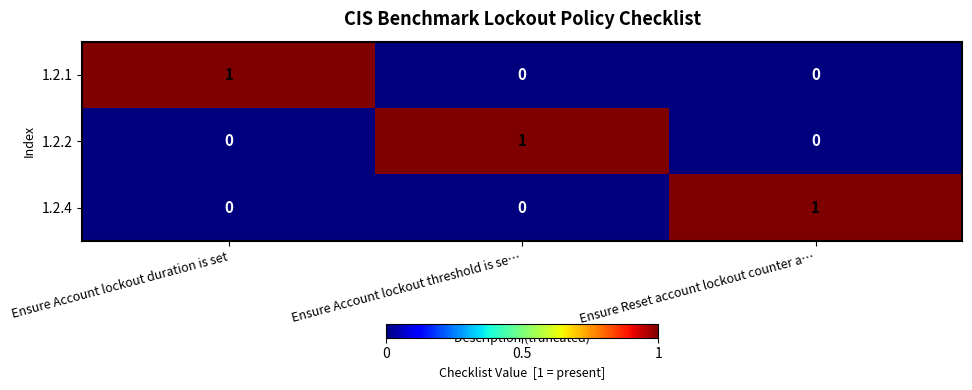

Is it true that 1.2.2 equals 0 at Ensure Reset account lockout counter a…?

True